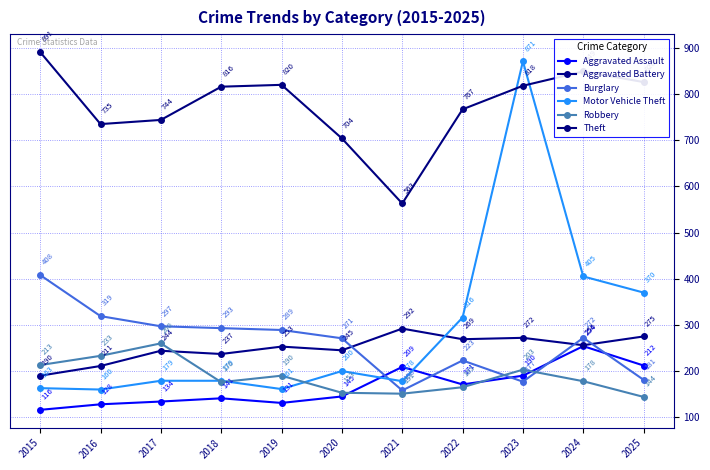

Between 2019 and 2021, which series saw the biggest shift?

Theft